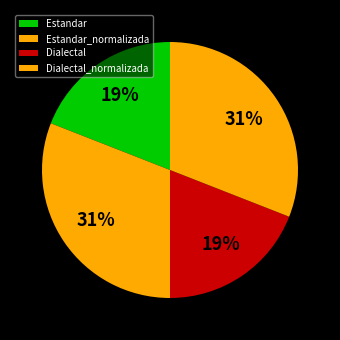

Do Dialectal and Dialectal_normalizada together represent more than half of the pie?

No